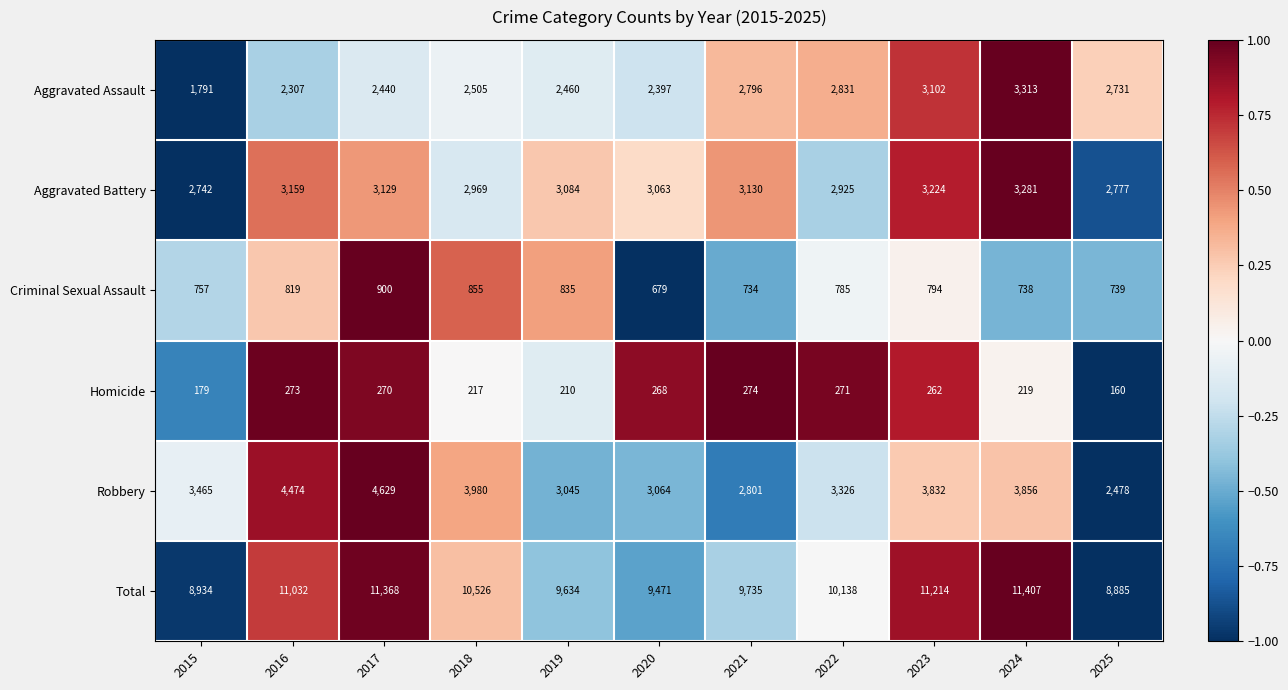

At how many categories does at least one series exceed 8078?

11